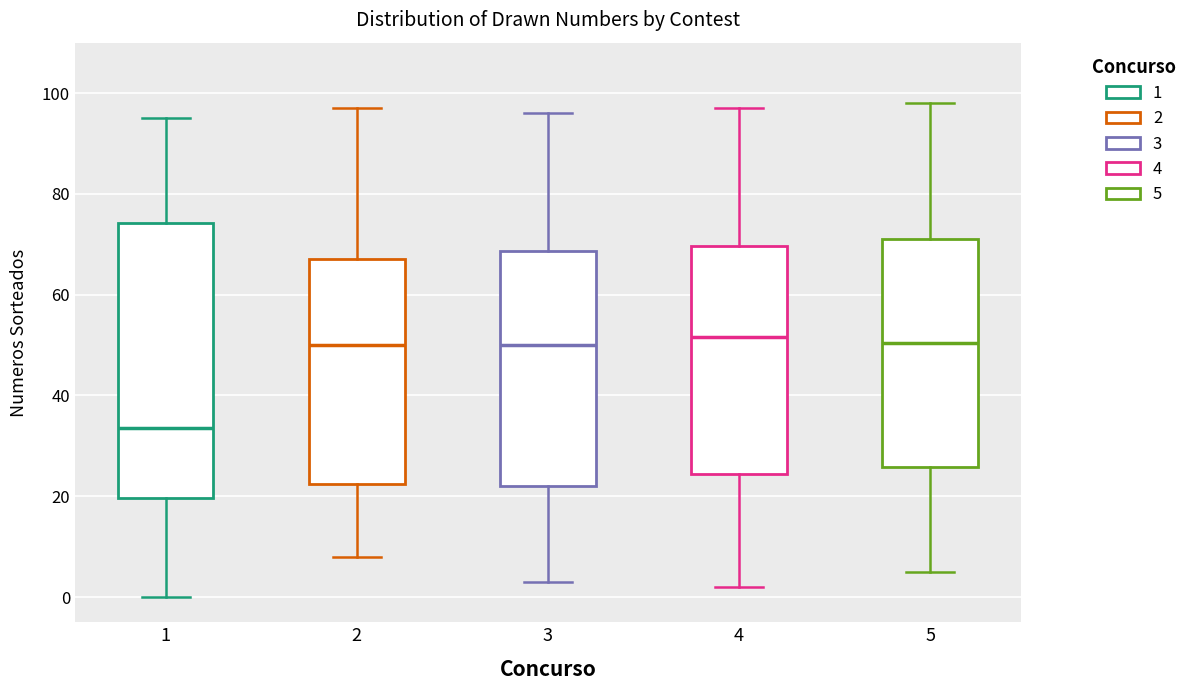

Where is the upper edge of the box at x = 1 on the y-axis? The values are not printed on the chart, so give them approximately, as read against the axis.

74